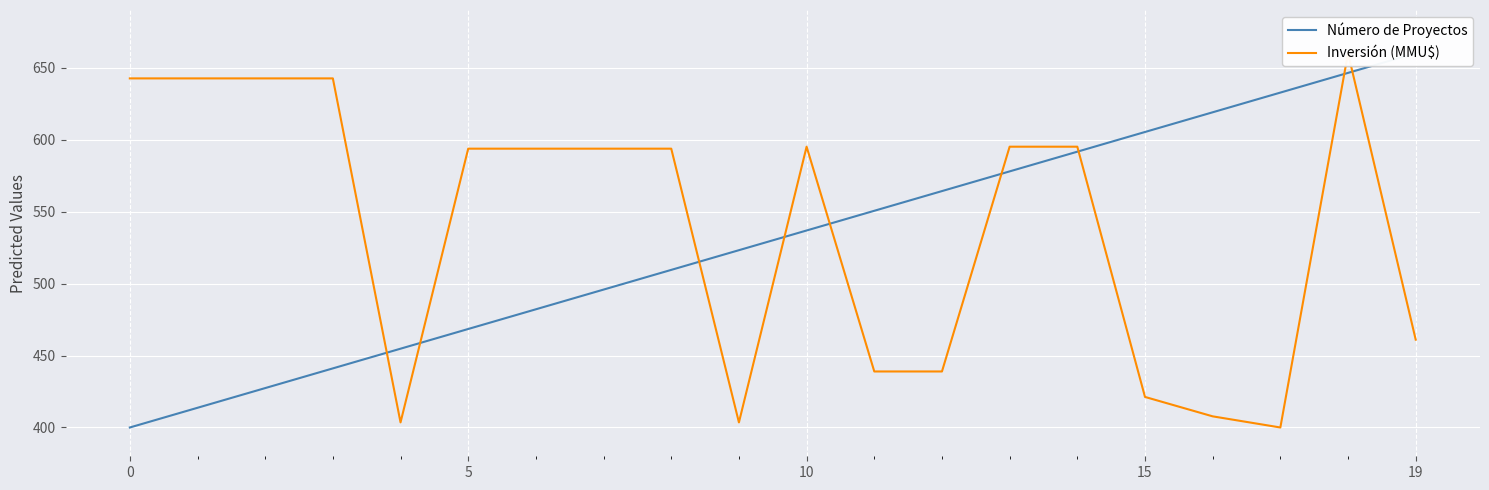

How many times do Inversión (MMU$) and Número de Proyectos cross each other?

9